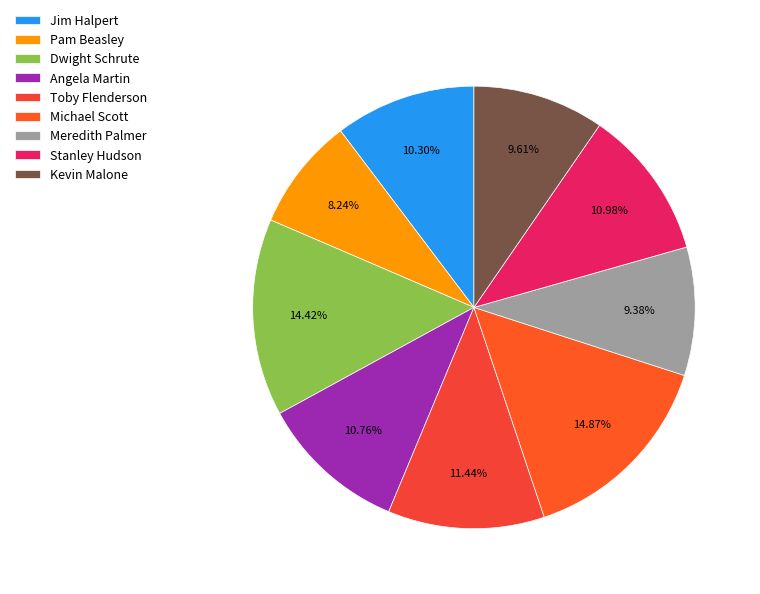

Is it true that Jim Halpert is 1% of the pie?

False